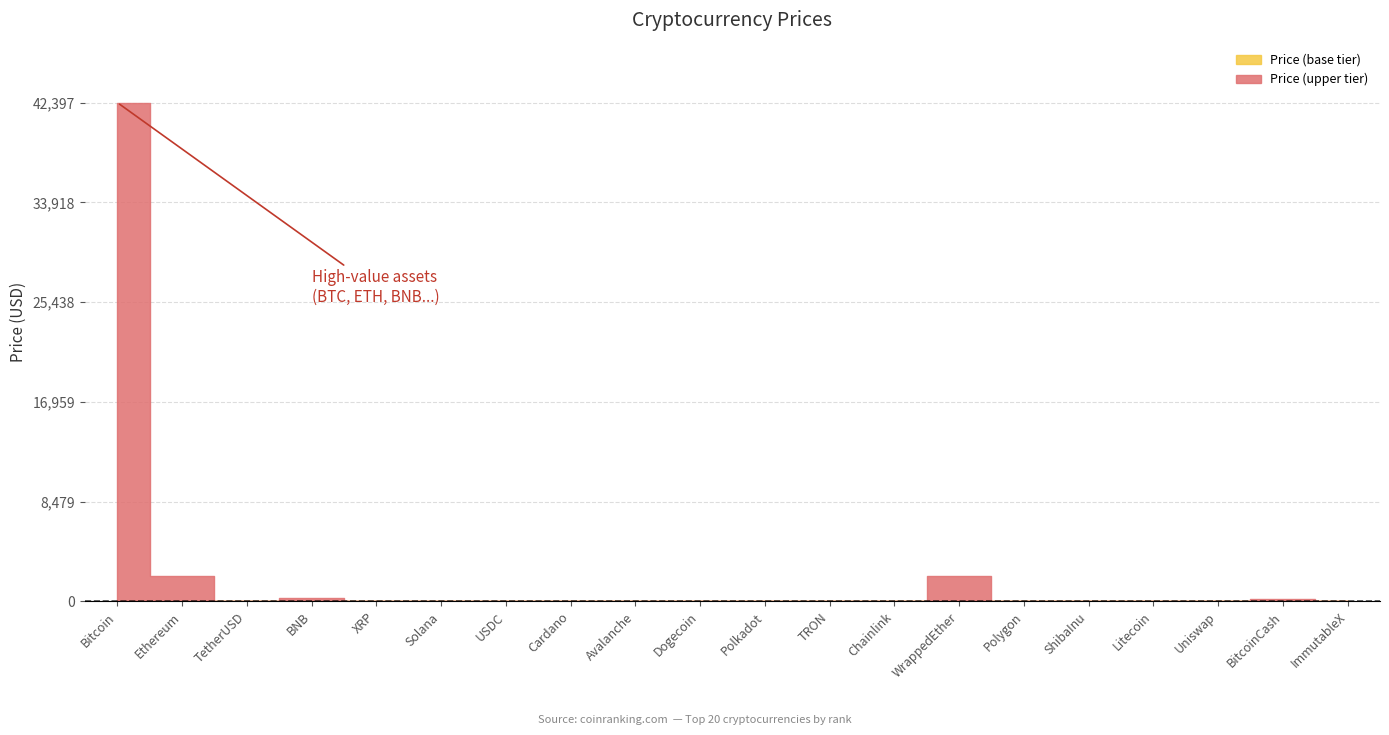

Reading right to left, list all the values displayed in this chart.

ImmutableX=2.1	BitcoinCash=226.5	Uniswap=5.9	Litecoin=70.6	ShibaInu=0.0	Polygon=0.8	WrappedEther=2189.2	Chainlink=14.2	TRON=0.1	Polkadot=6.8	Dogecoin=0.1	Avalanche=40.3	Cardano=0.6	USDC=1.0	Solana=73.5	XRP=0.6	BNB=253.2	TetherUSD=1.0	Ethereum=2178.7	Bitcoin=42397.9